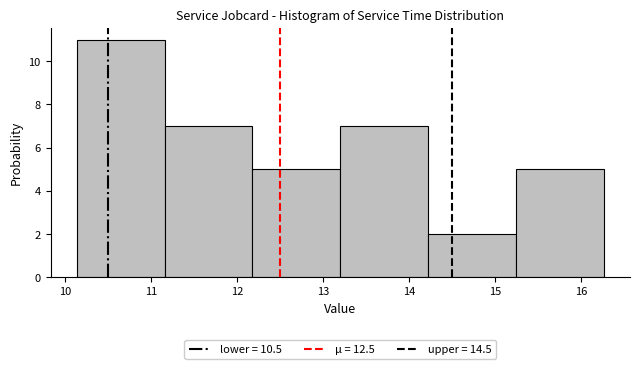

Reading left to right, transcribe this chart: for each bar, give the range it covers on the x-axis and its height. Neither the bar edges nor the heights are printed on the chart, so give them approximately, as read against the axes.

10.1 to 11.2: 11
11.2 to 12.2: 7
12.2 to 13.2: 5
13.2 to 14.2: 7
14.2 to 15.2: 2
15.2 to 16.3: 5